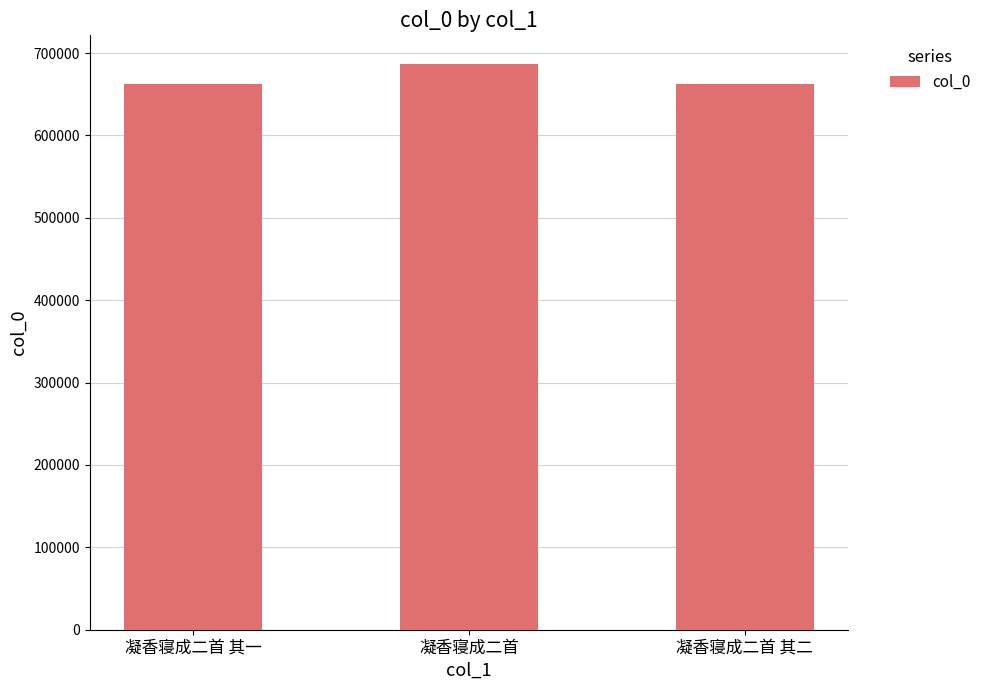

True or false: the data shows 687165 at 凝香寝成二首.

True